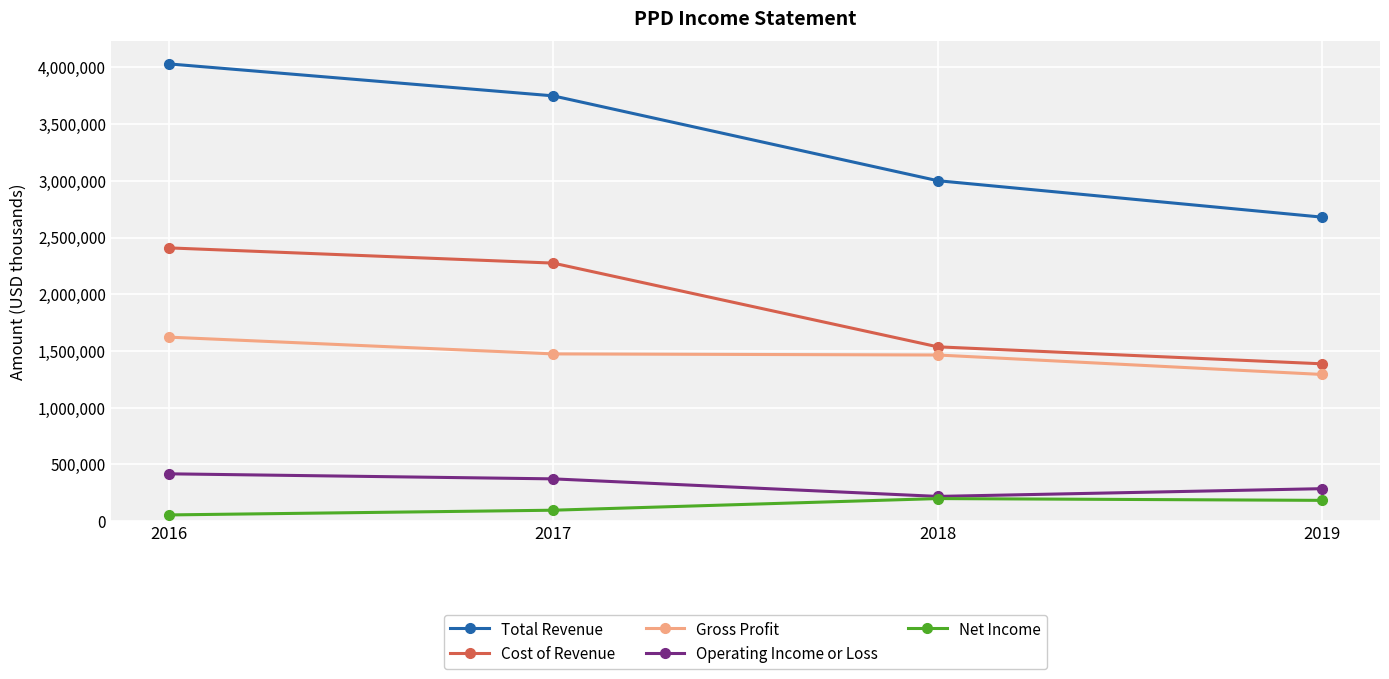

True or false: Gross Profit has a value of 2299377 at 2017.

False